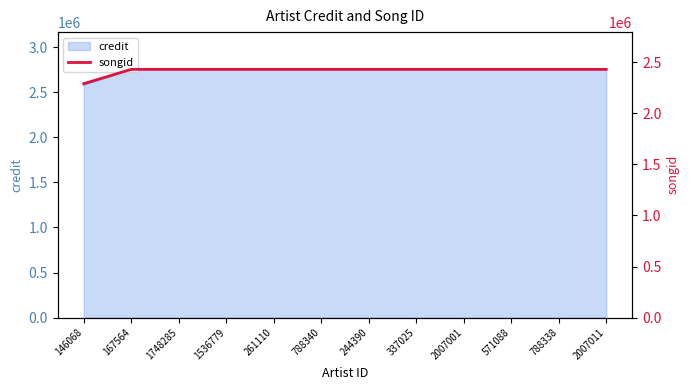

What is the value of the 11th point from the left?

2430185